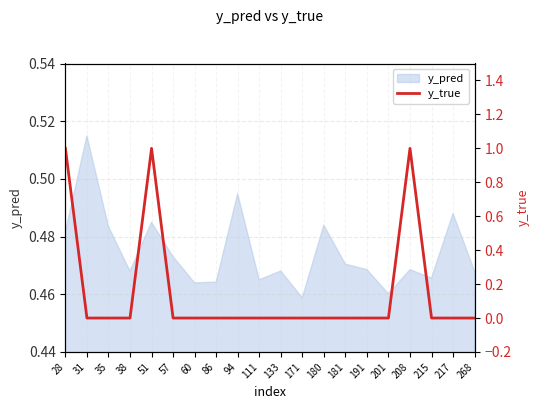

How many lines are shown in the chart?

1